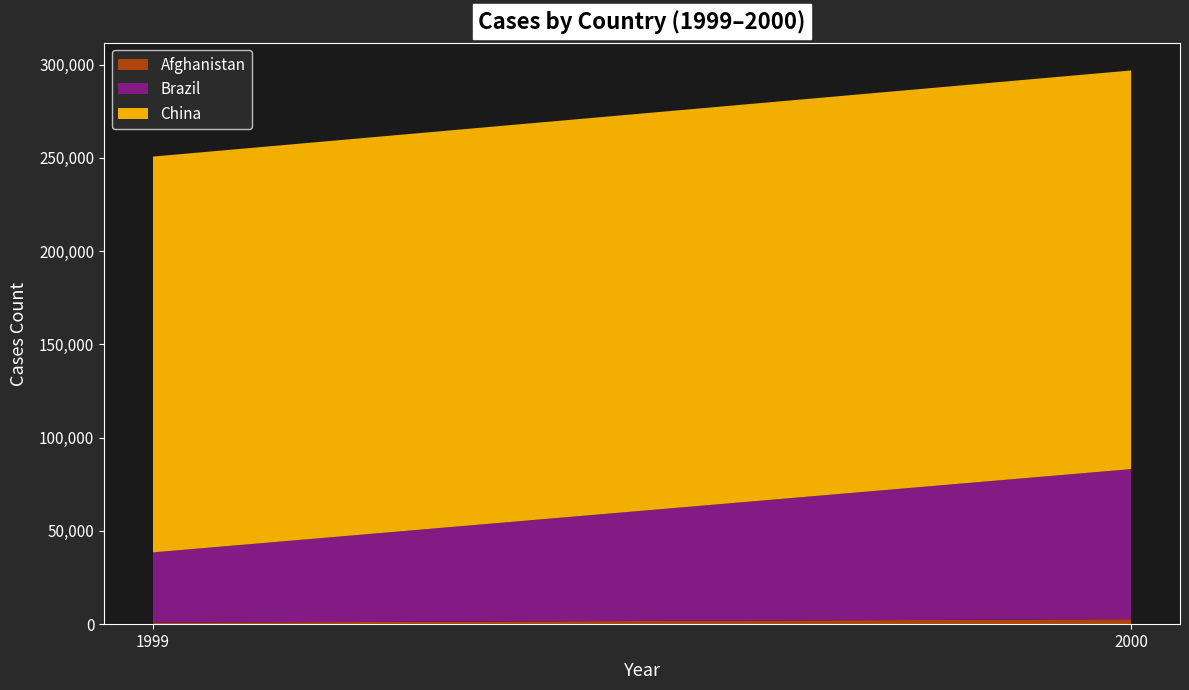

Reading right to left, transcribe all the data shown in this chart.

Afghanistan: 2000=2666	1999=745
Brazil: 2000=80488	1999=37737
China: 2000=213766	1999=212258